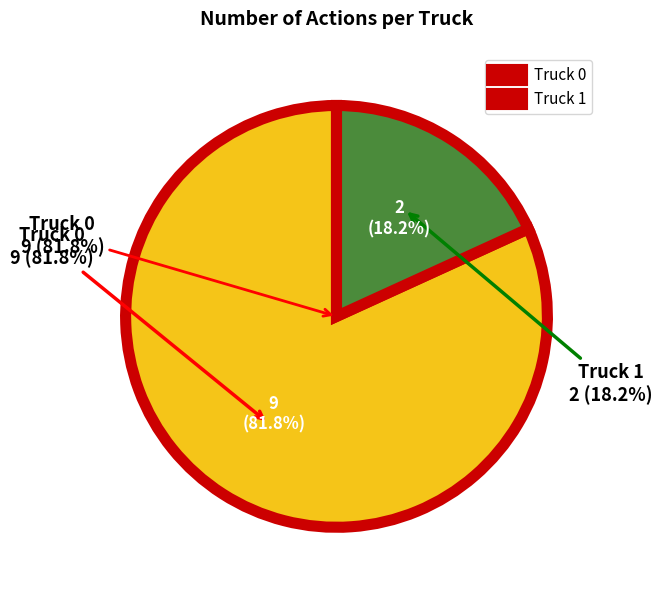

Rank the categories by value from lowest to highest.

Truck 1, Truck 0